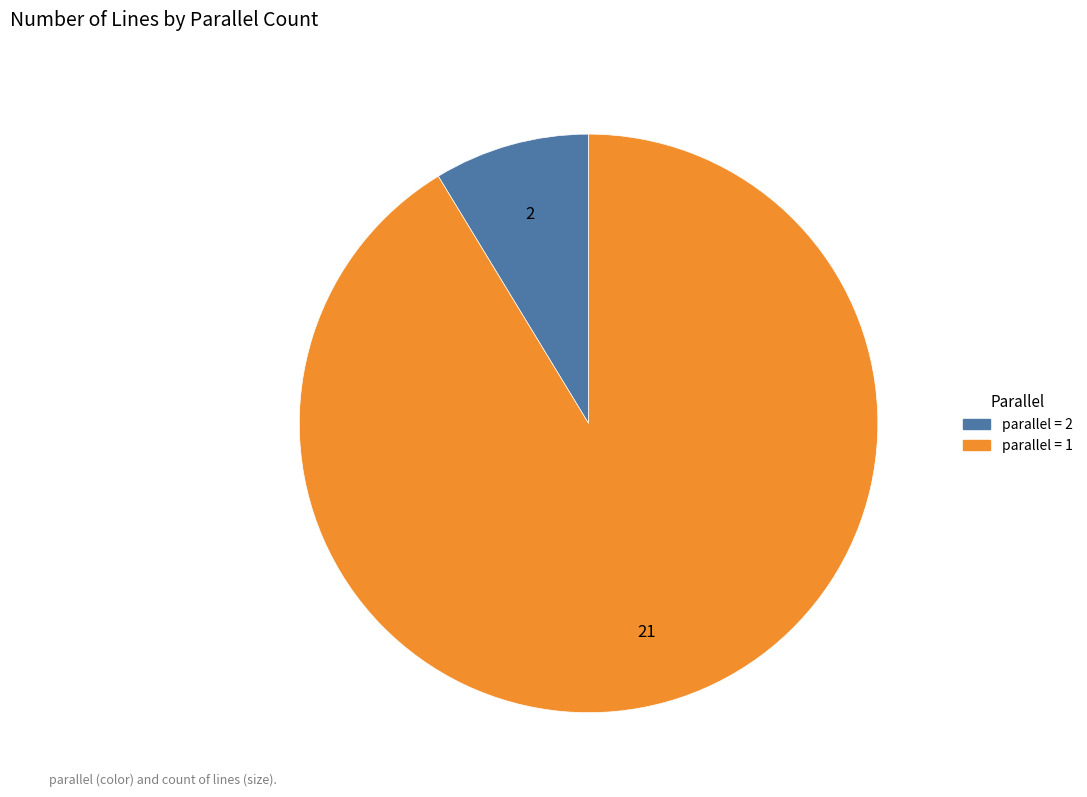

Does any single category account for the majority?

Yes